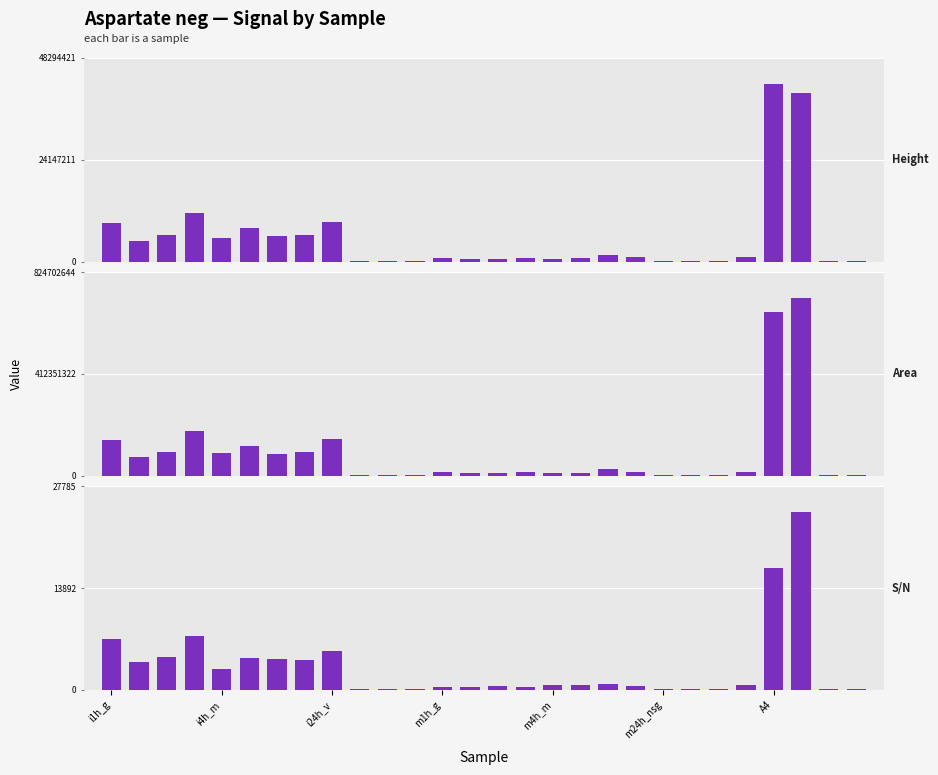

At how many categories does at least one series exceed 595334467?

2